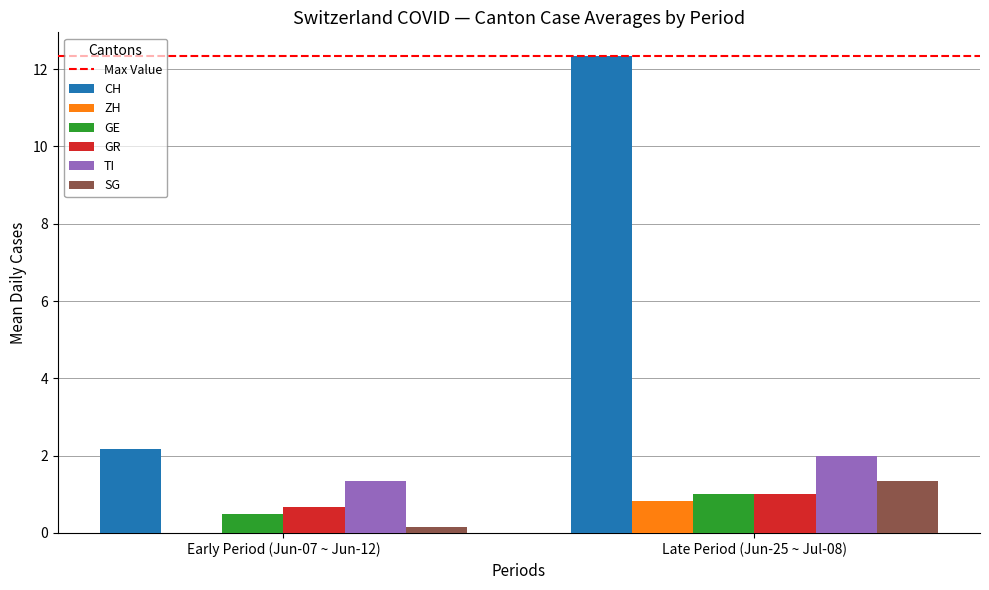

At which label does CH reach its peak?

Late Period (Jun-25 ~ Jul-08)